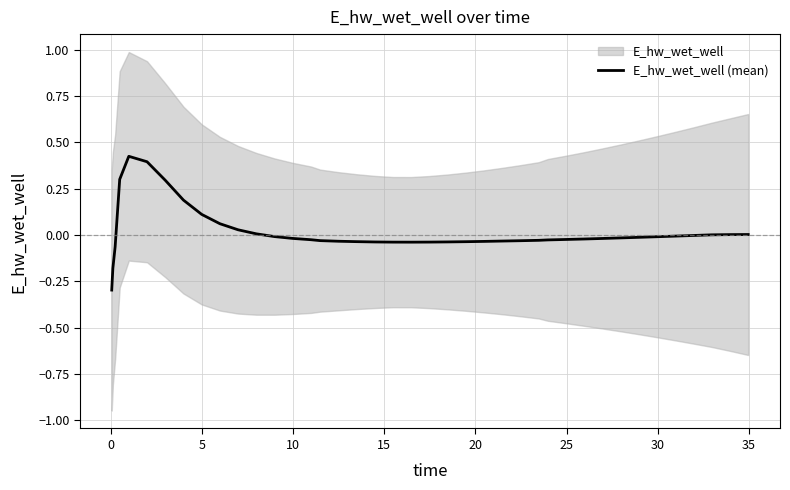

What is the minimum value for E_hw_wet_well (mean)?

-0.3